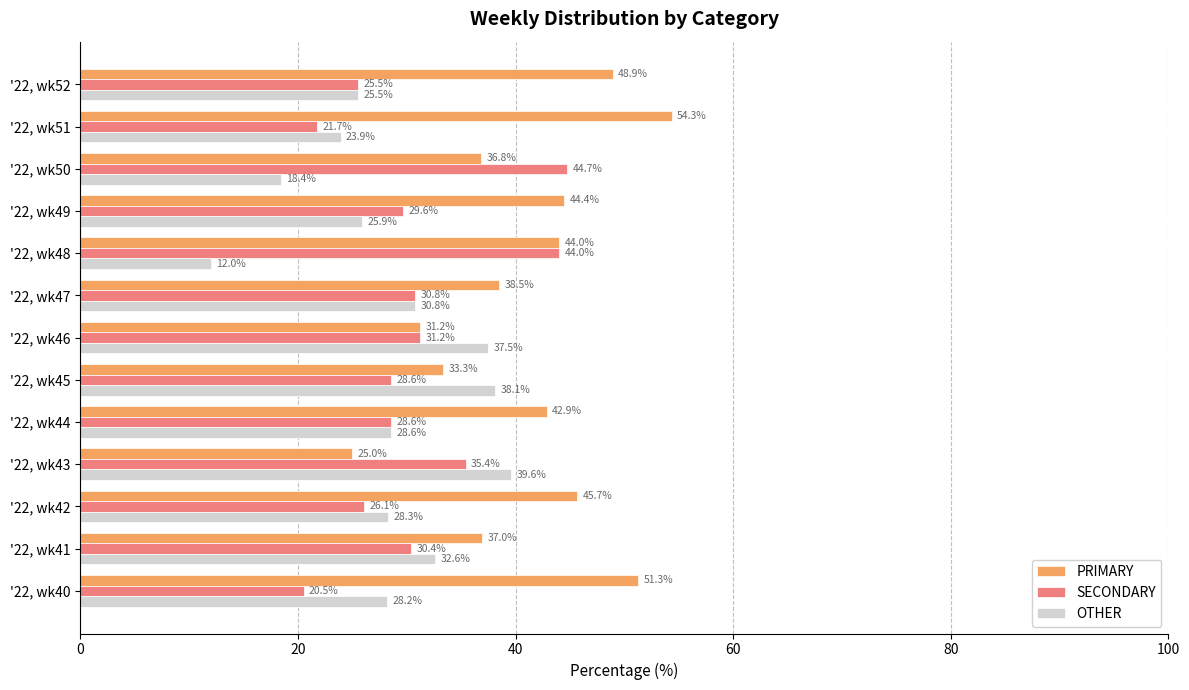

List the series in order of their peak value, lowest first.

OTHER, SECONDARY, PRIMARY